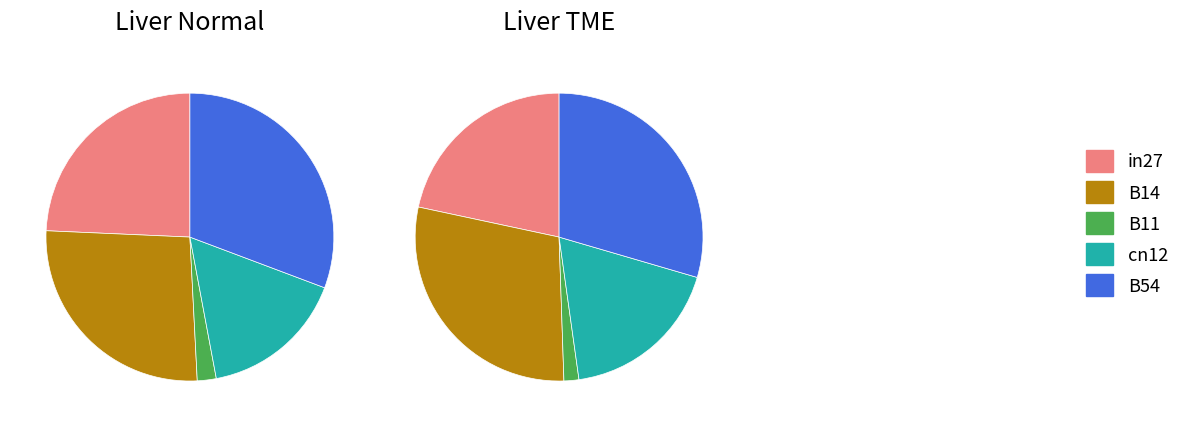

To the nearest percent, what portion does B54 represent?

30%